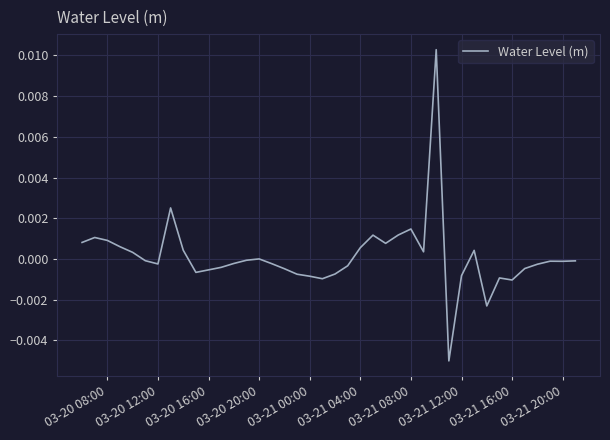

Is it true that the value at 03-21 20:00 is -0.0?

True